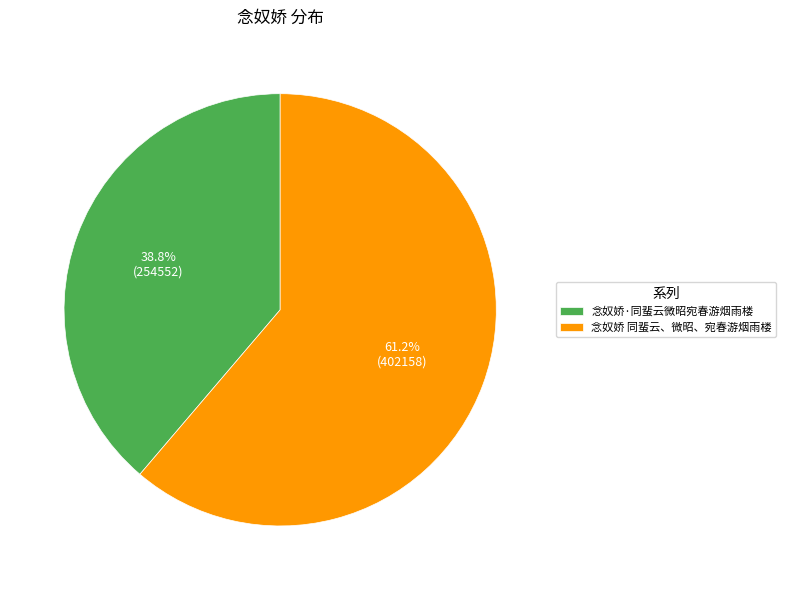

How much of the chart is everything except 念奴娇 同蜚云、微昭、宛春游烟雨楼?

38.8%